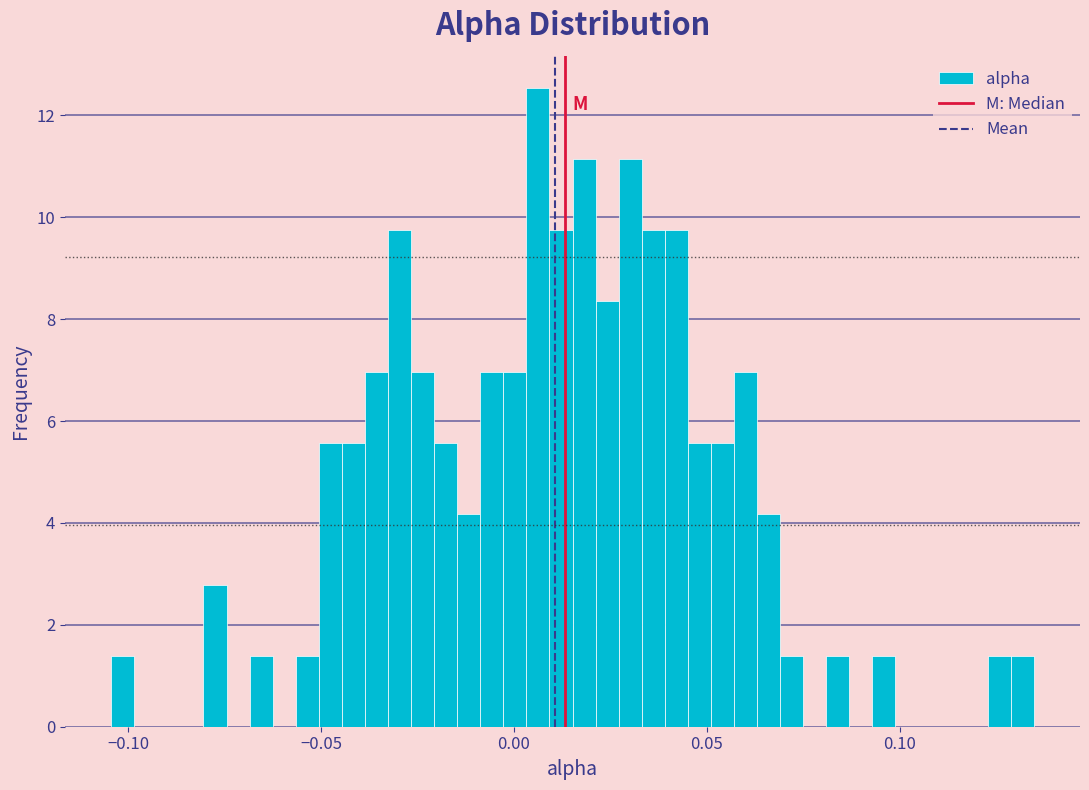

Read against the x-axis, roughly where is the centre of the tallest bar?

0.005